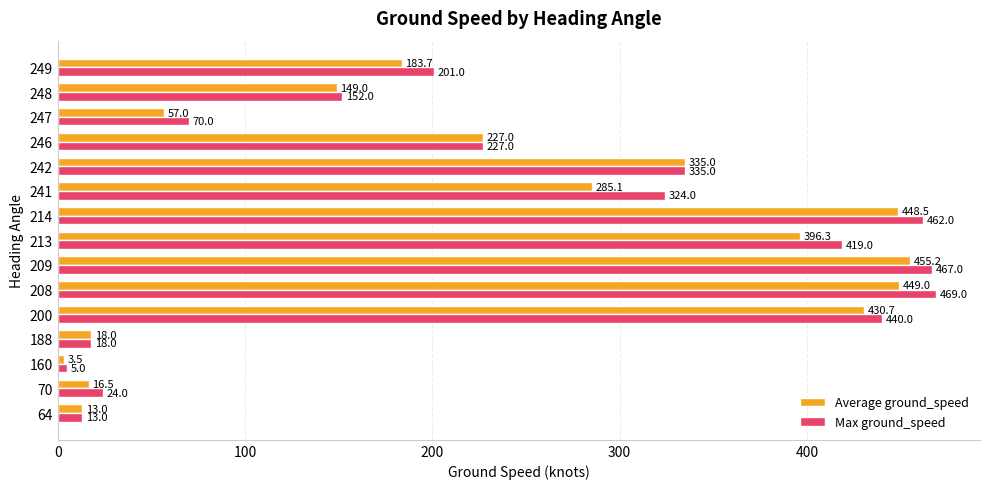

List the series in order of their overall mean, highest first.

Max ground_speed, Average ground_speed